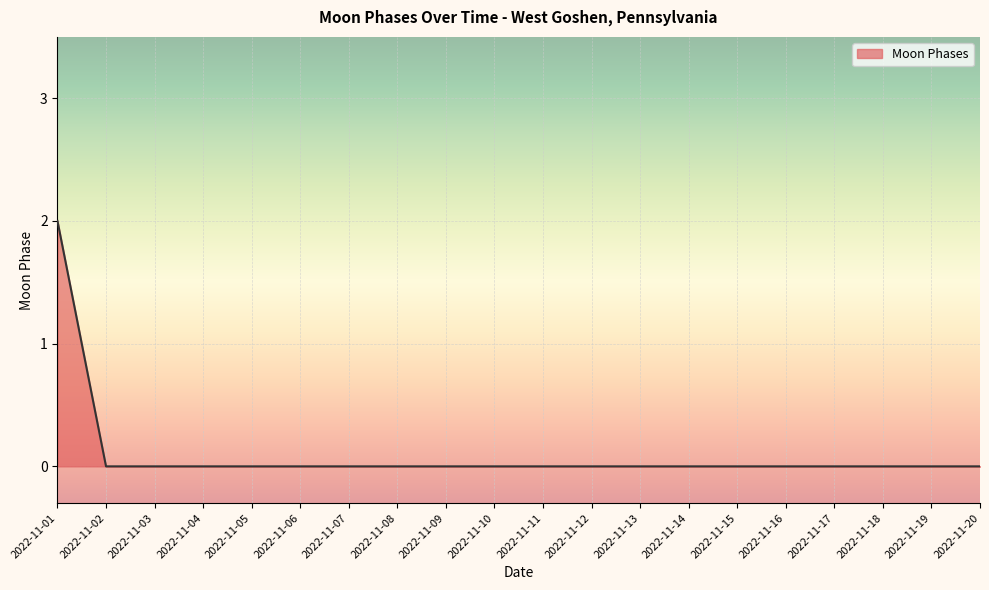

What is the greatest value displayed?

2